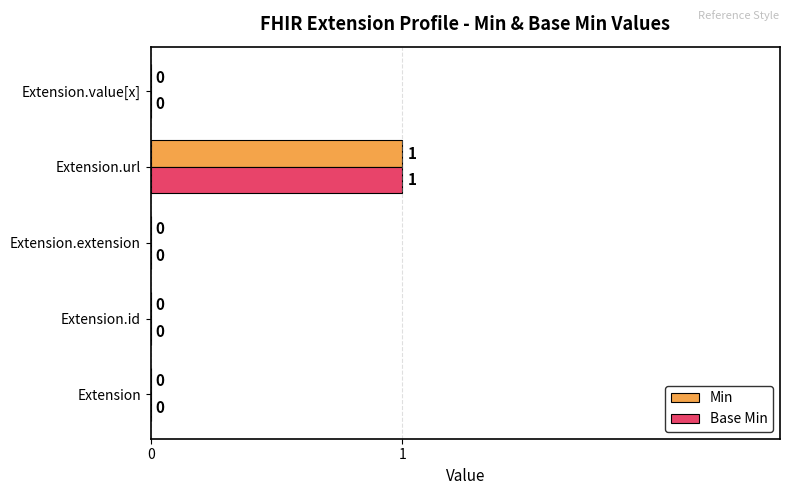

At which category is the sum across all series the highest?

Extension.url